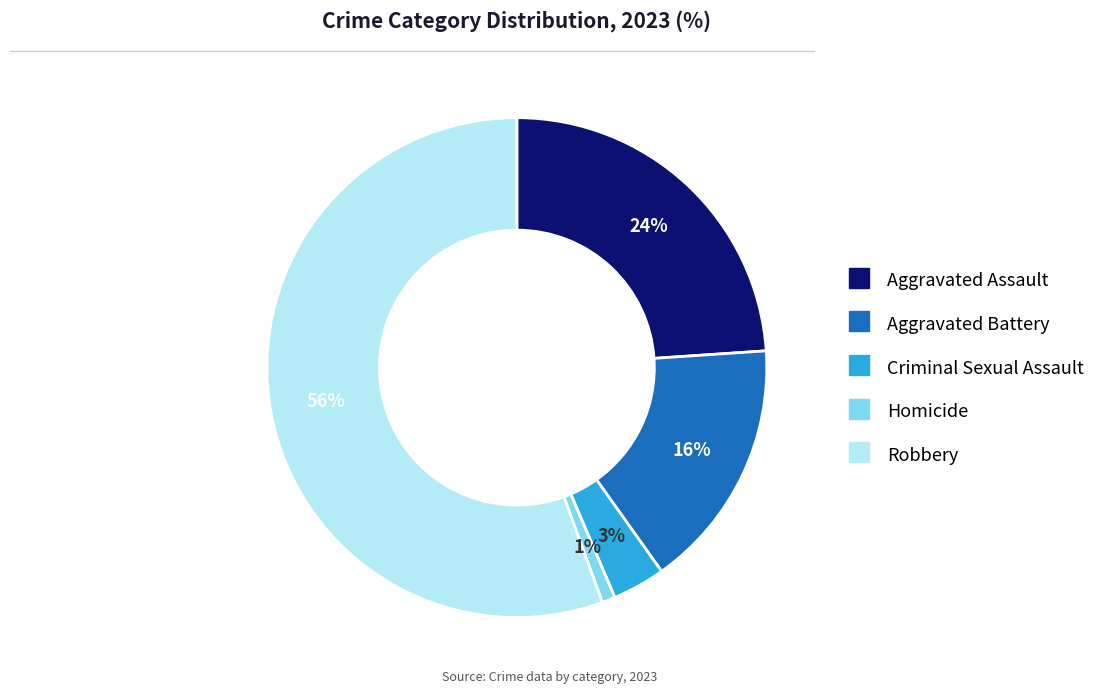

Approximately how many times larger is the value at Aggravated Assault compared to Aggravated Battery?

1.5